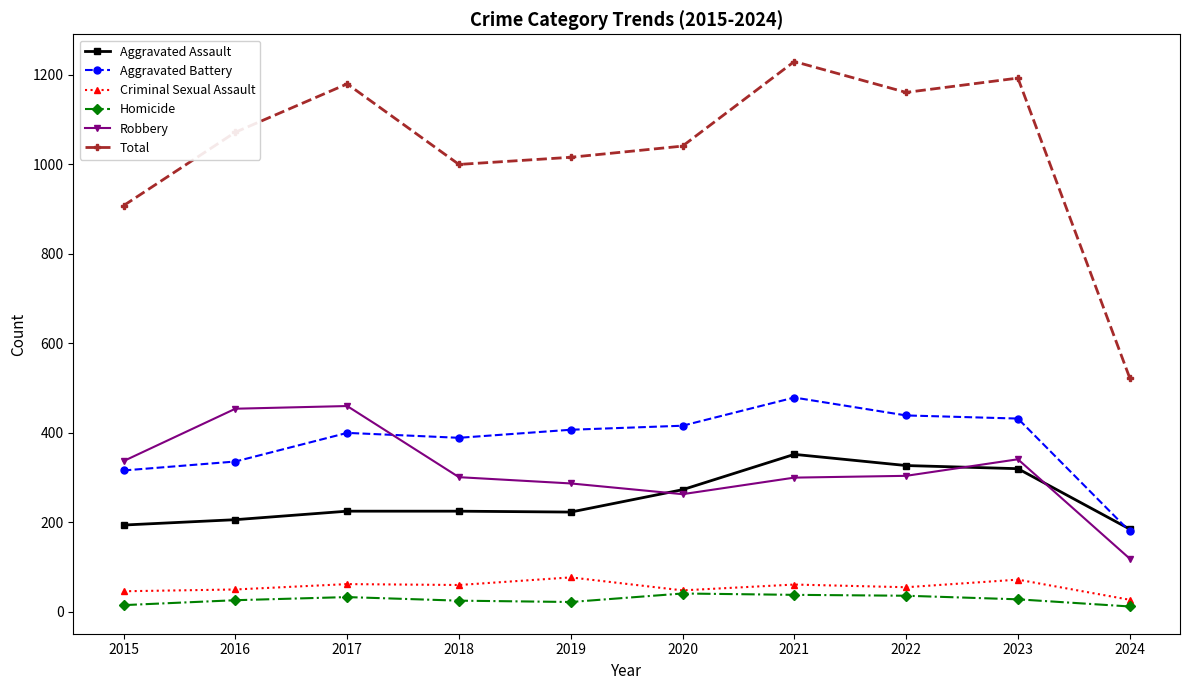

At 2022, list the series in order from smallest to largest.

Homicide, Criminal Sexual Assault, Robbery, Aggravated Assault, Aggravated Battery, Total